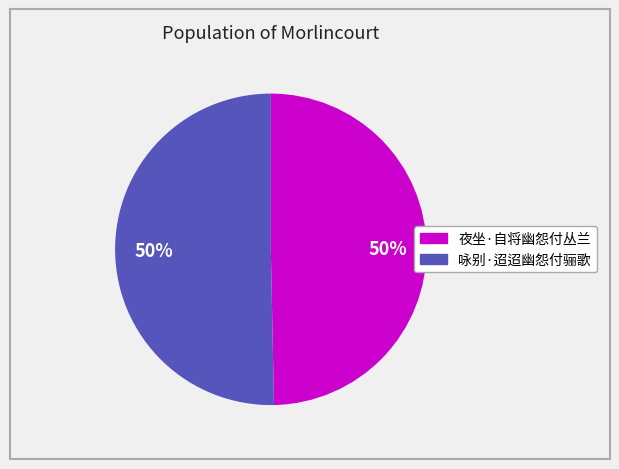

To the nearest percent, what portion does 夜坐·自将幽怨付丛兰 represent?

50%